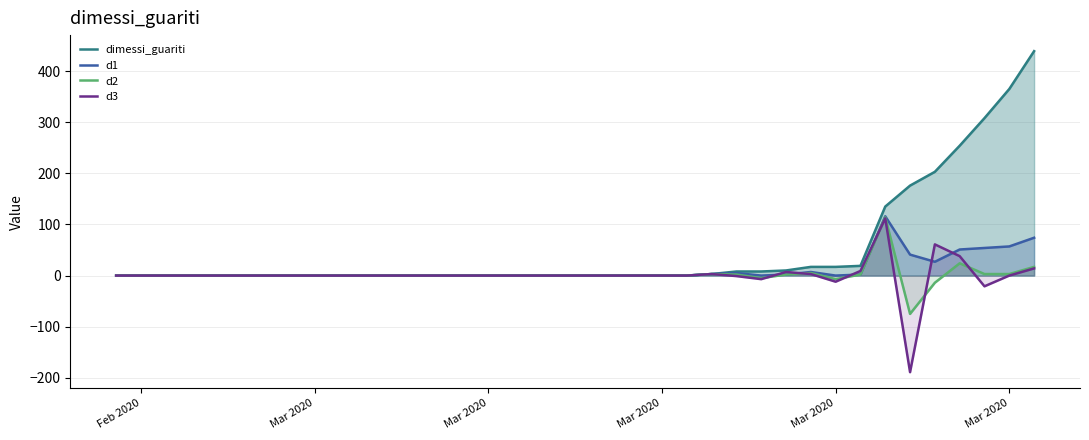

What are all the series names shown in the legend?

dimessi_guariti, d1, d2, d3